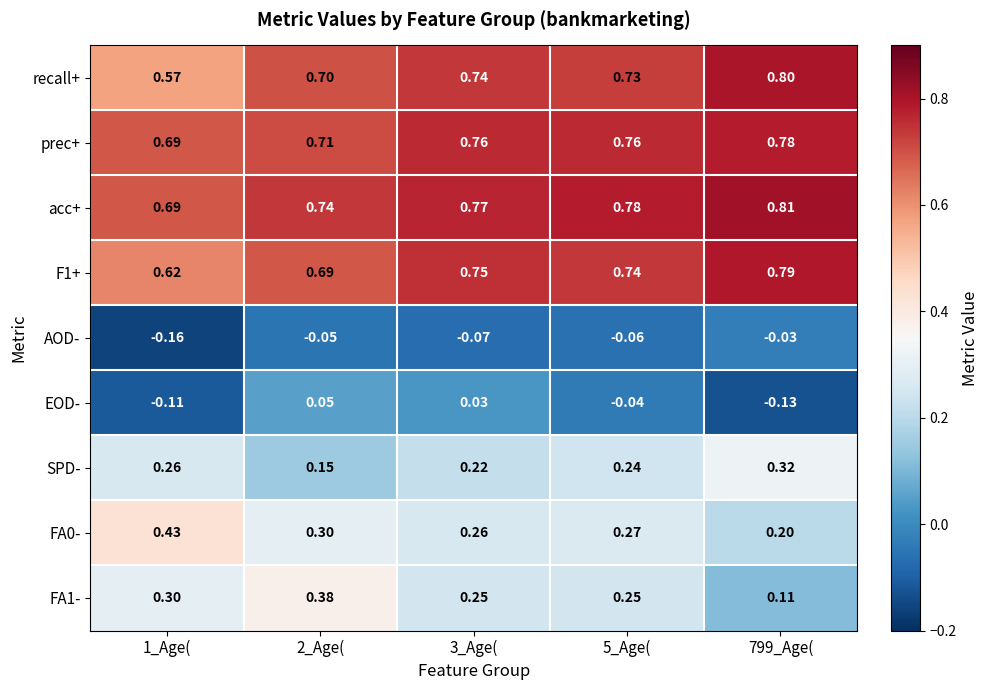

Is the value of FA1- at 2_Age( greater than the value of FA0- at 799_Age(?

Yes